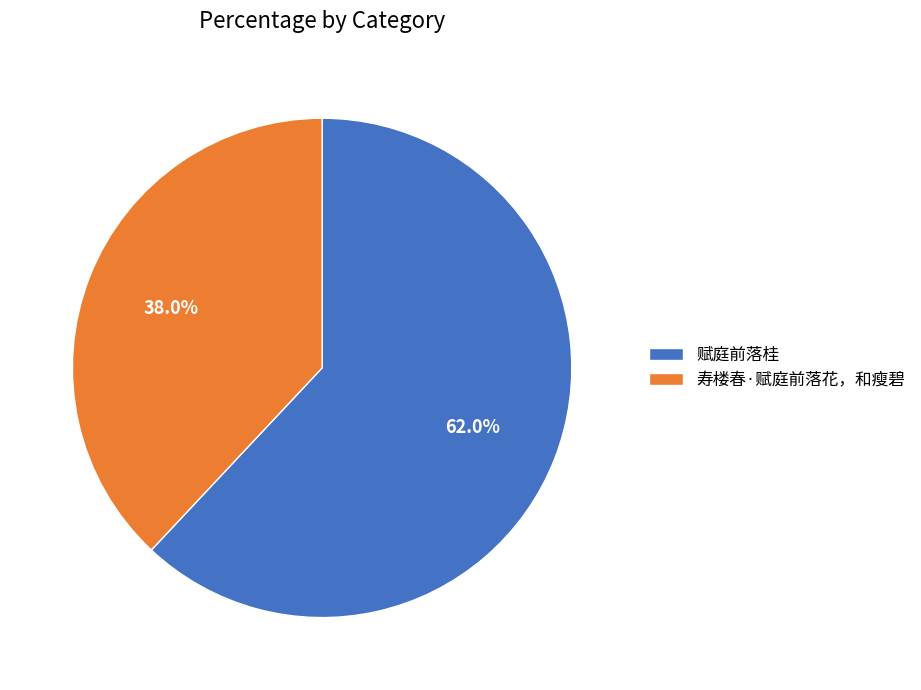

Which has a higher value, 赋庭前落桂 or 寿楼春·赋庭前落花，和瘦碧?

赋庭前落桂